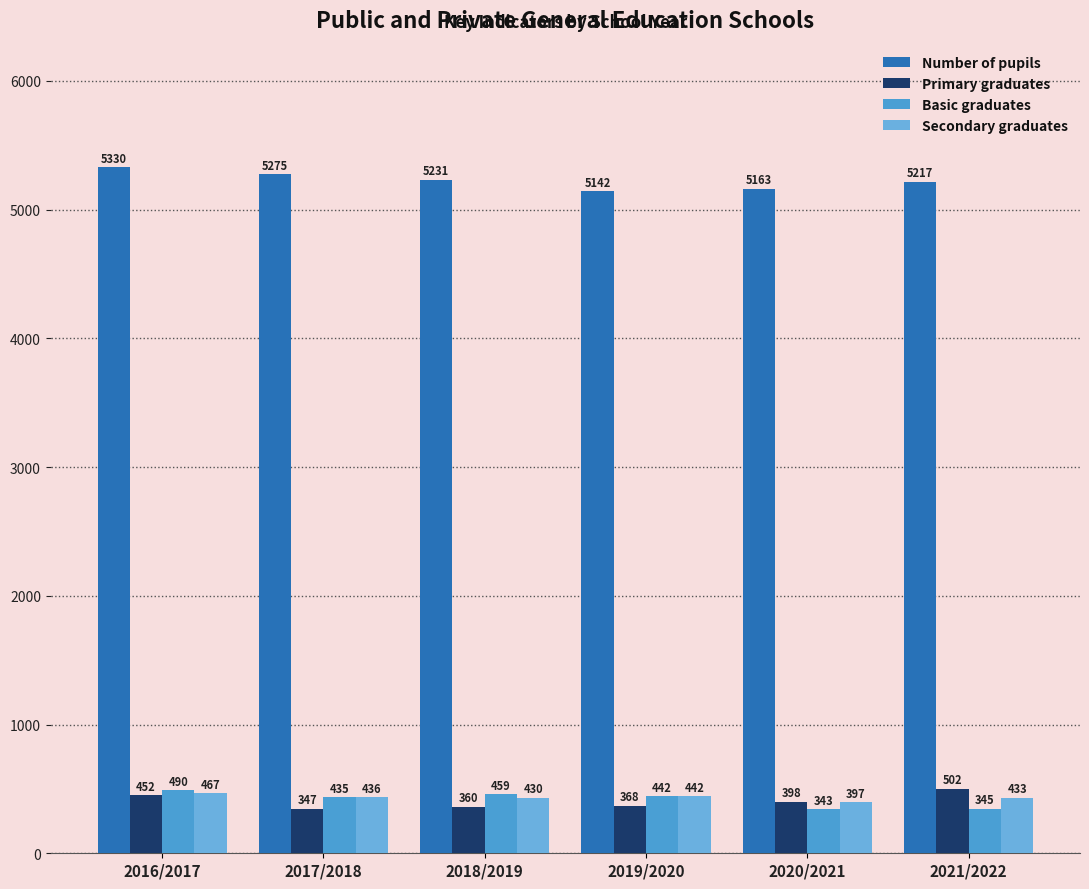

Which series has the widest spread of values?

Number of pupils